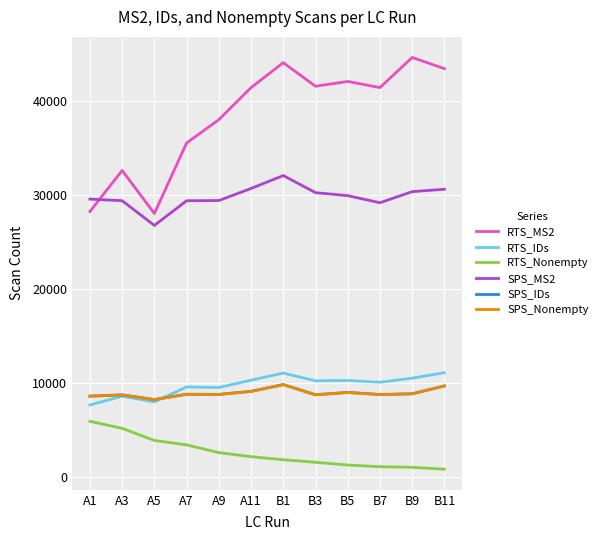

What is the difference between the highest and lowest values at A7?

32101